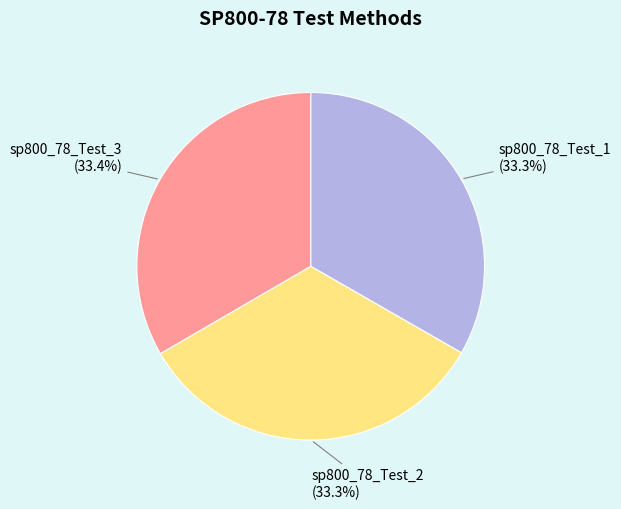

What percentage do sp800_78_Test_1 and sp800_78_Test_3 together represent?

66.7%